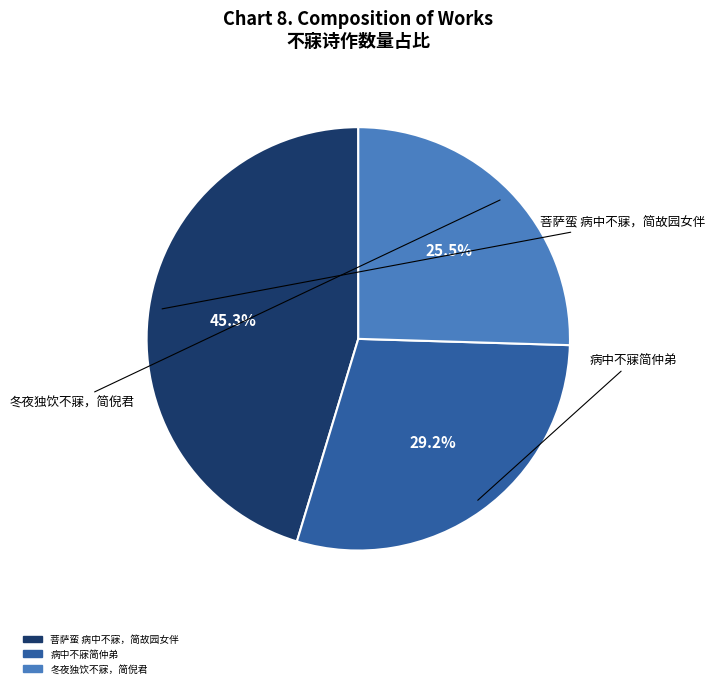

How much of the chart is everything except 病中不寐简仲弟?

70.8%